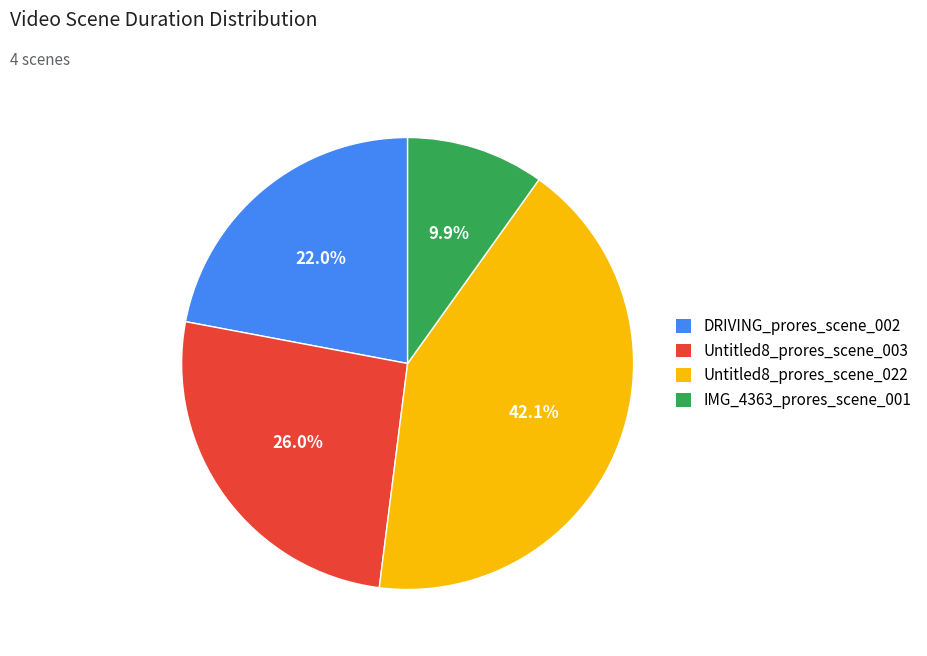

How many segments does this pie chart have?

4